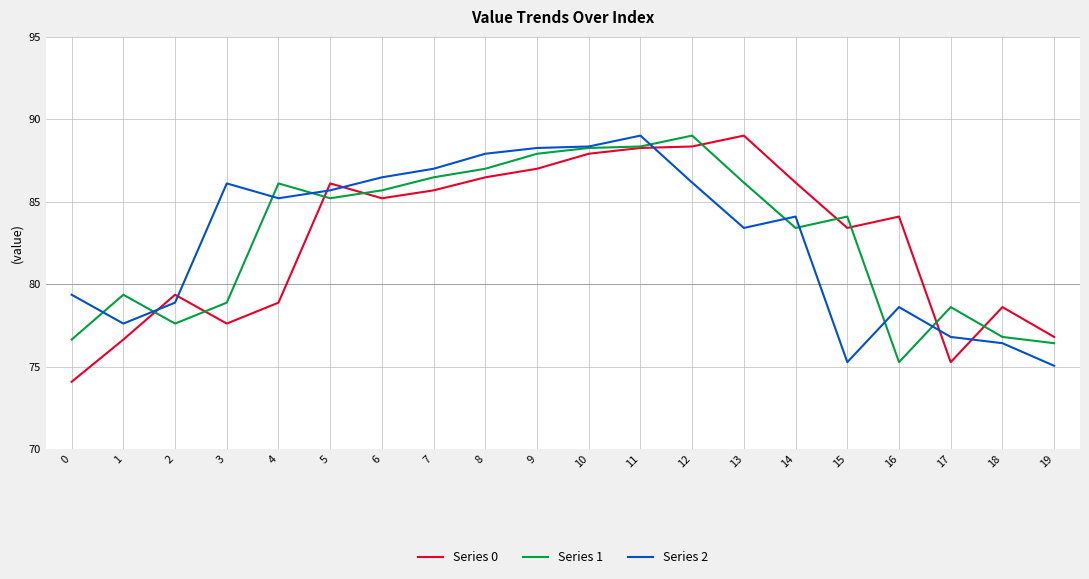

True or false: Series 0 and Series 2 cross at least once.

True